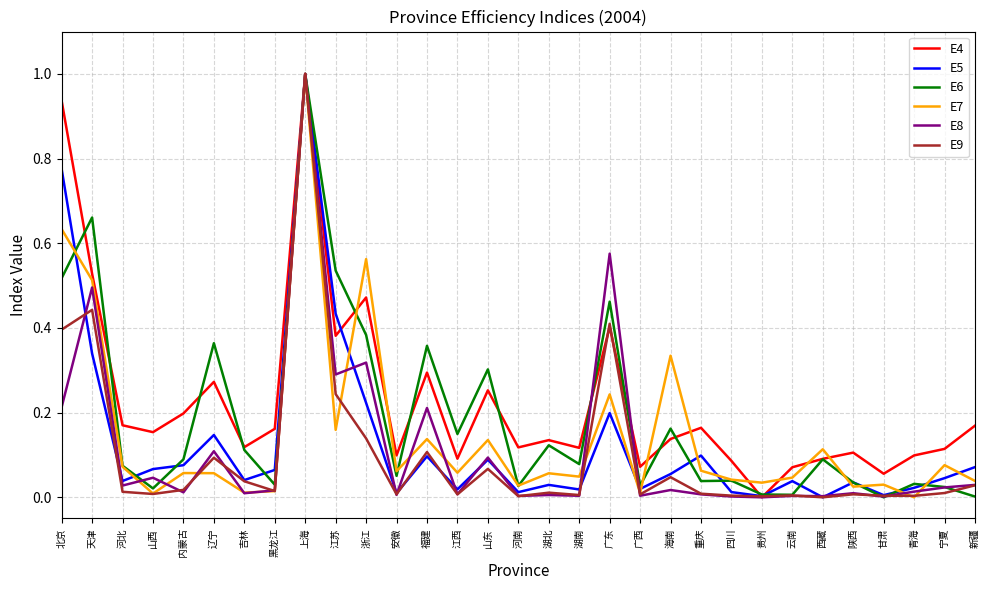

At which category does E6 reach its first local valley?

山西